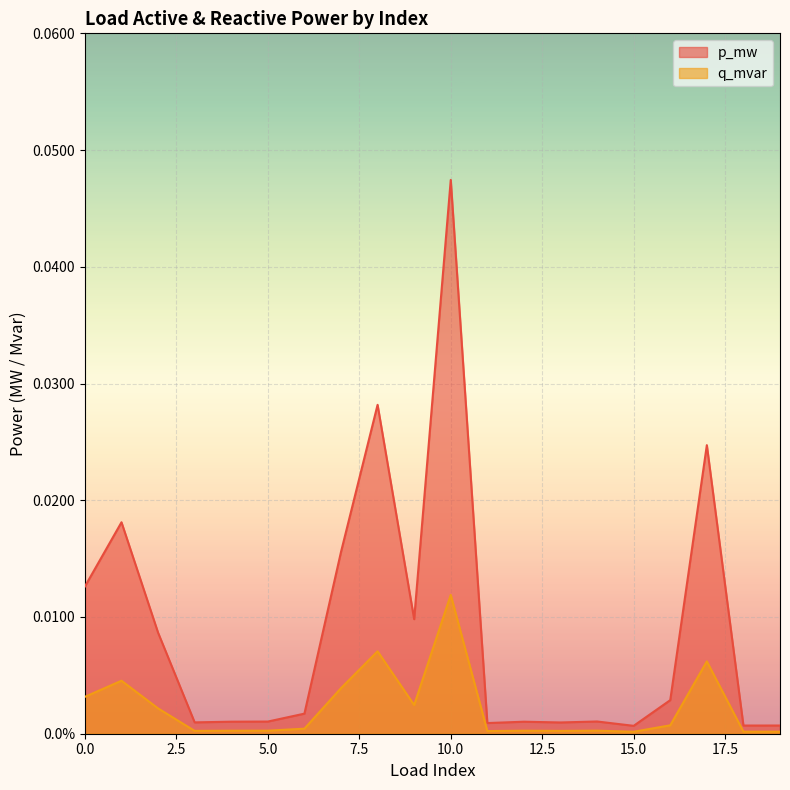

List the labels in order of p_mw value, smallest first.

15, 18, 19, 11, 13, 3, 12, 4, 5, 14, 6, 16, 2, 9, 0, 7, 1, 17, 8, 10